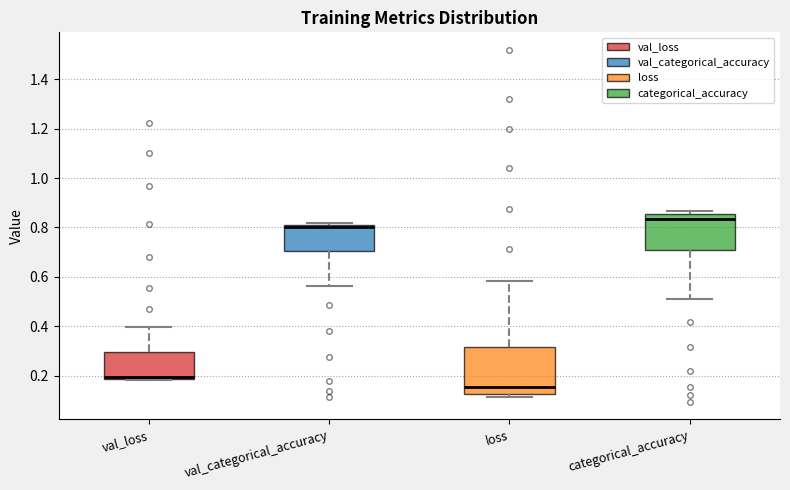

Which box has the lowest median line?

loss